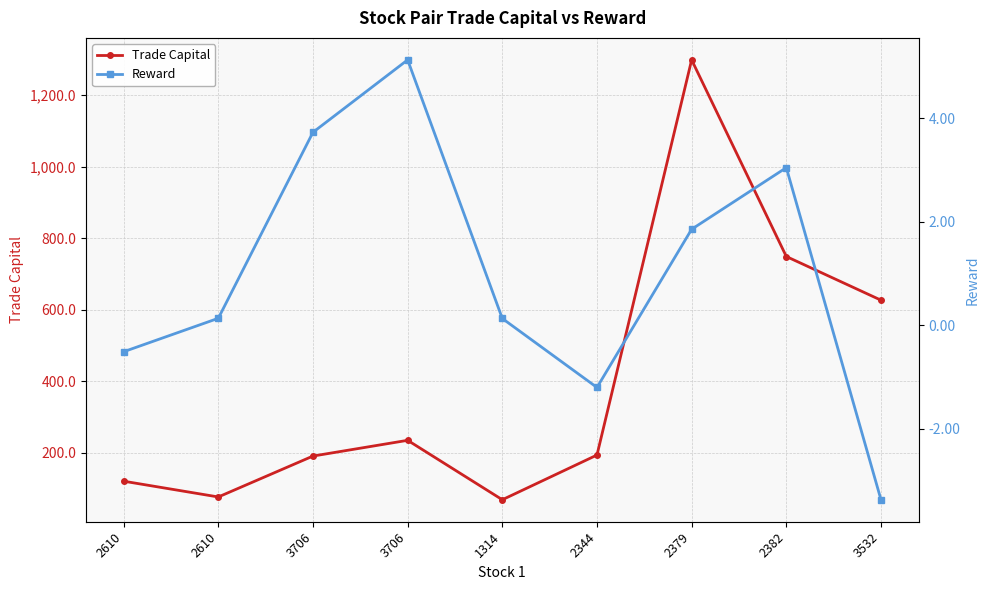

True or false: Trade Capital and Reward intersect in this chart.

False